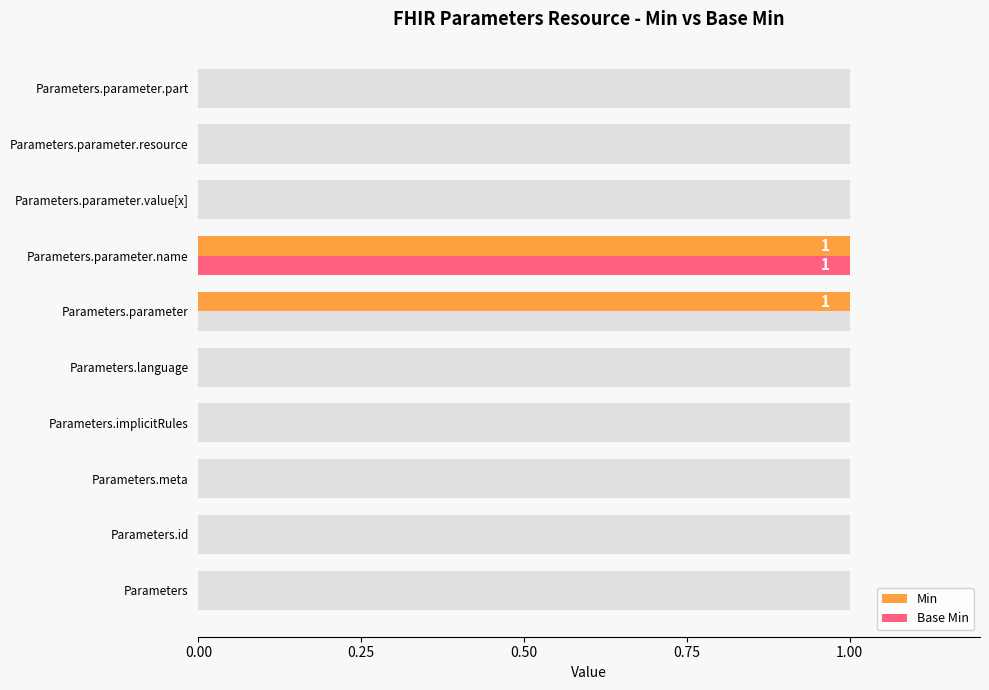

The value of Base Min at Parameters.language is 0. True or false?

True